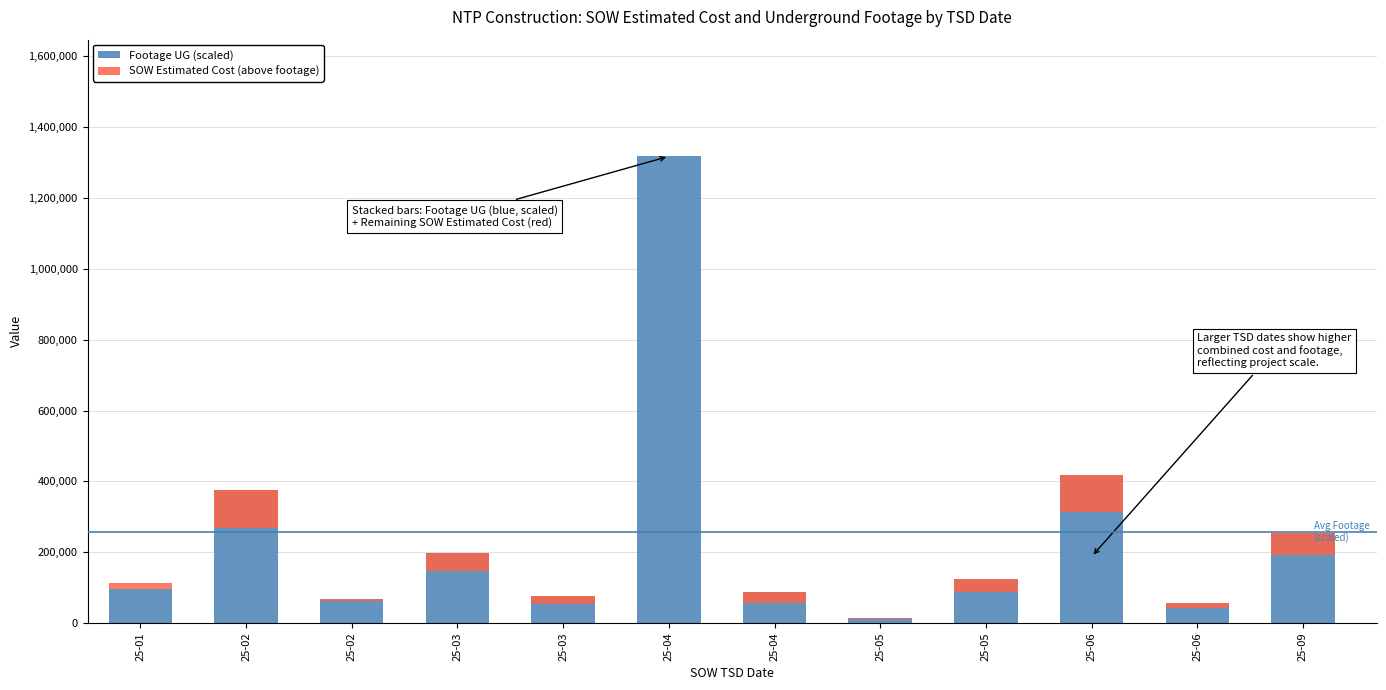

What is the difference between the maximum and second lowest values in the Footage UG (scaled) series?

1260750.0